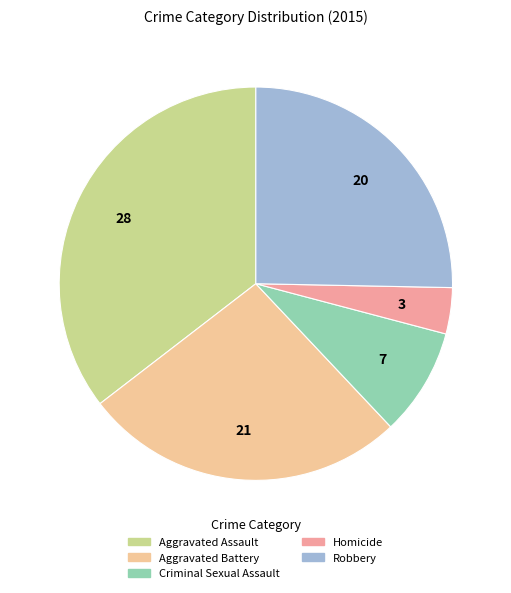

Is there any slice that represents more than half of the pie?

No